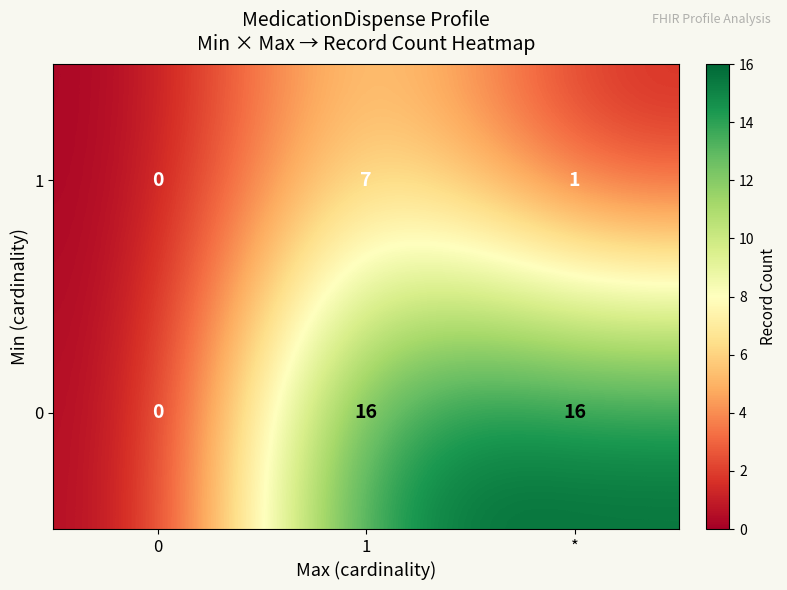

List the series in order of their overall mean, lowest first.

1, 0